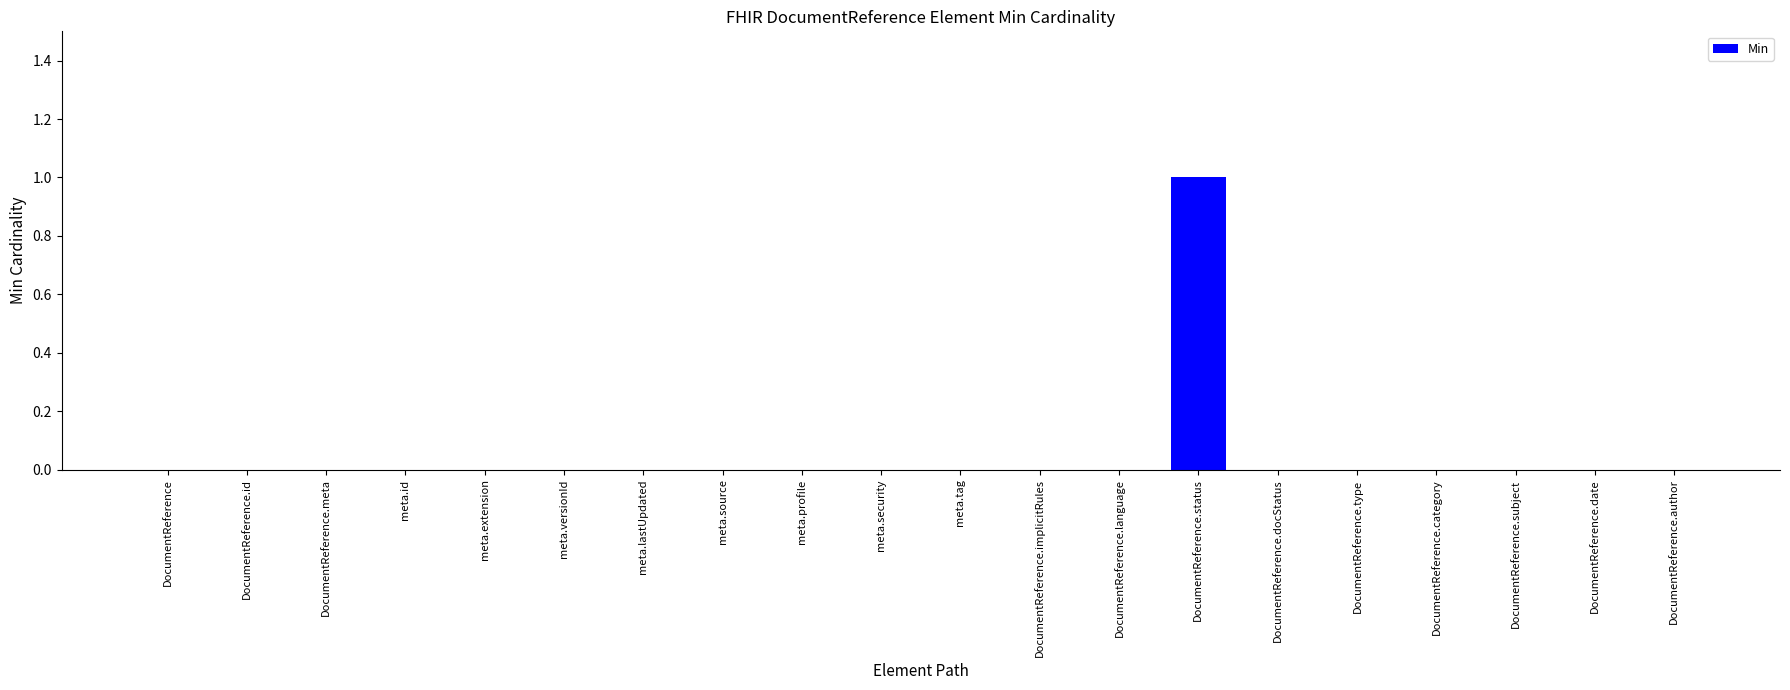

Count the number of data series in this chart.

1